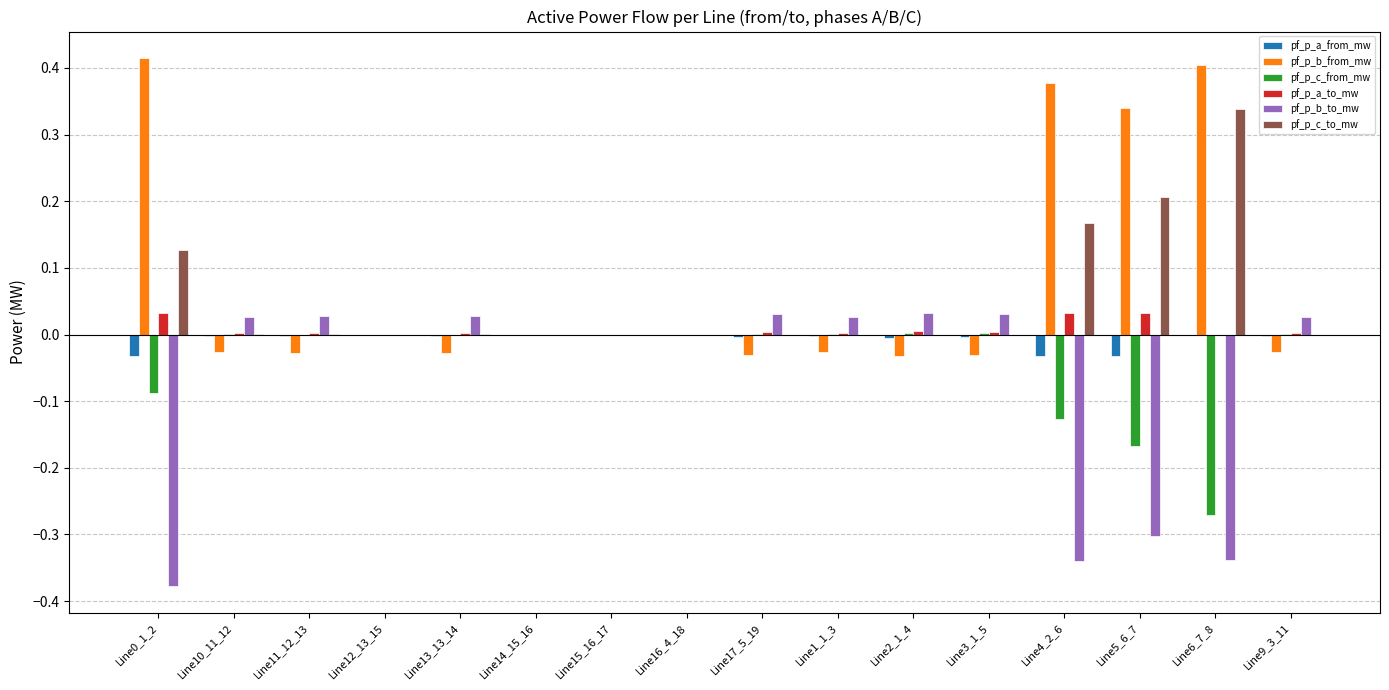

Is the value of pf_p_b_from_mw at Line11_12_13 greater than the value of pf_p_c_from_mw at Line9_3_11?

No